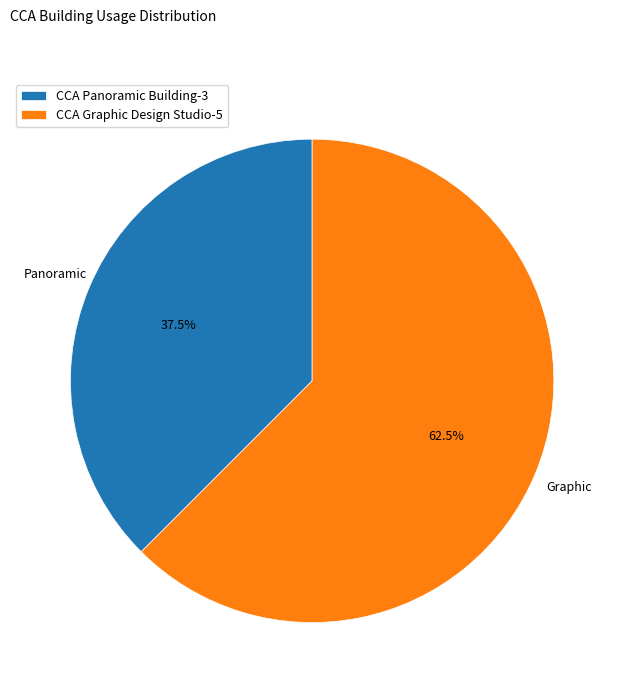

Combined, what portion of the pie is CCA Panoramic Building-3 and CCA Graphic Design Studio-5?

100.0%